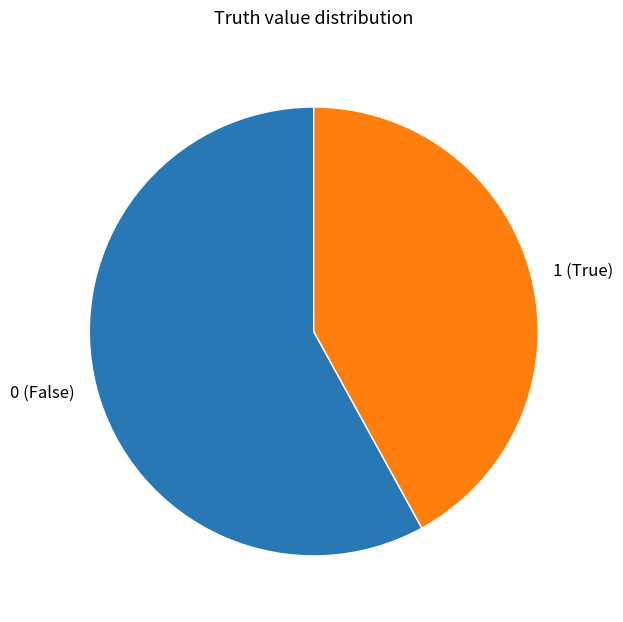

The 1 slice represents 29% of the pie. True or false?

False